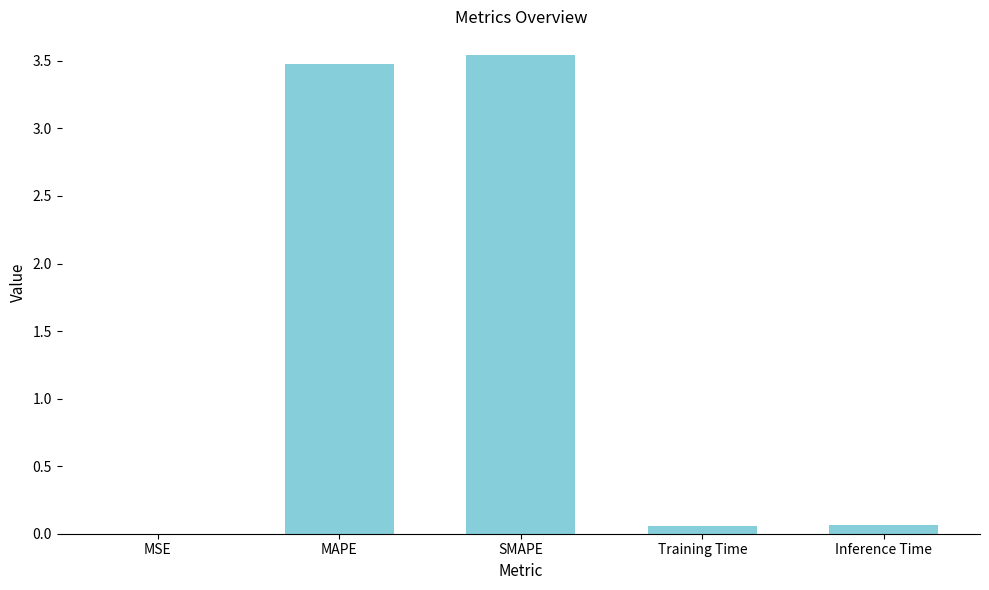

Between MAPE and Training Time, which is larger?

MAPE